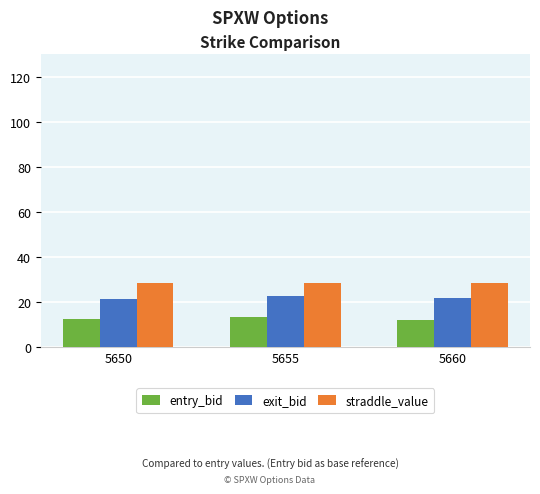

What is the greatest value displayed?

28.3